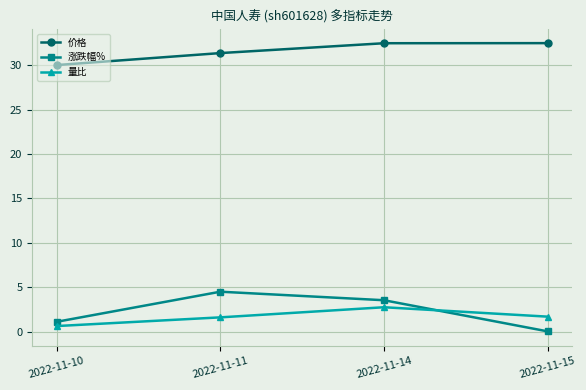

What is the difference between the highest and lowest values at 2022-11-14?

29.7